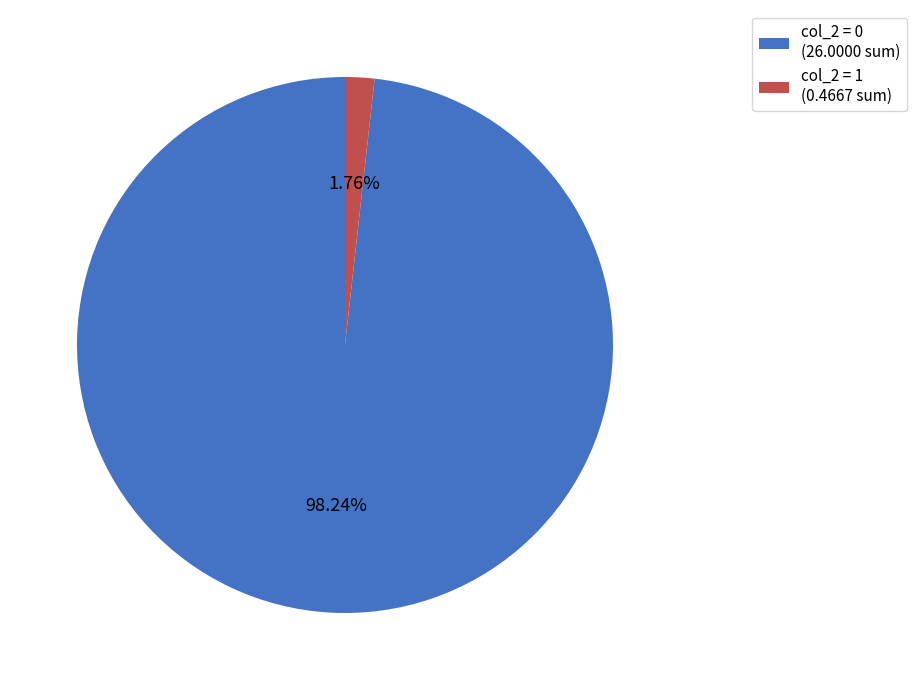

Is col_2 = 1 (0.4667 sum) the majority of the pie?

No